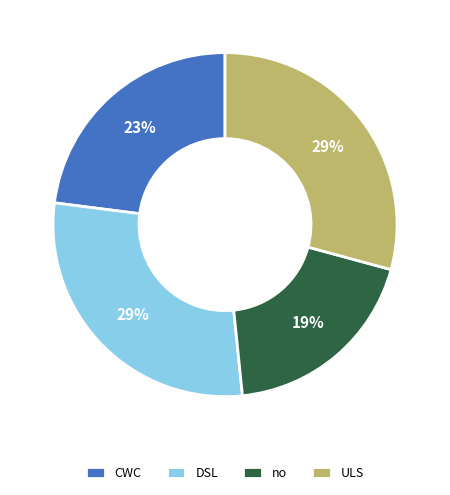

What percentage is the CWC slice, to the nearest percent?

23%